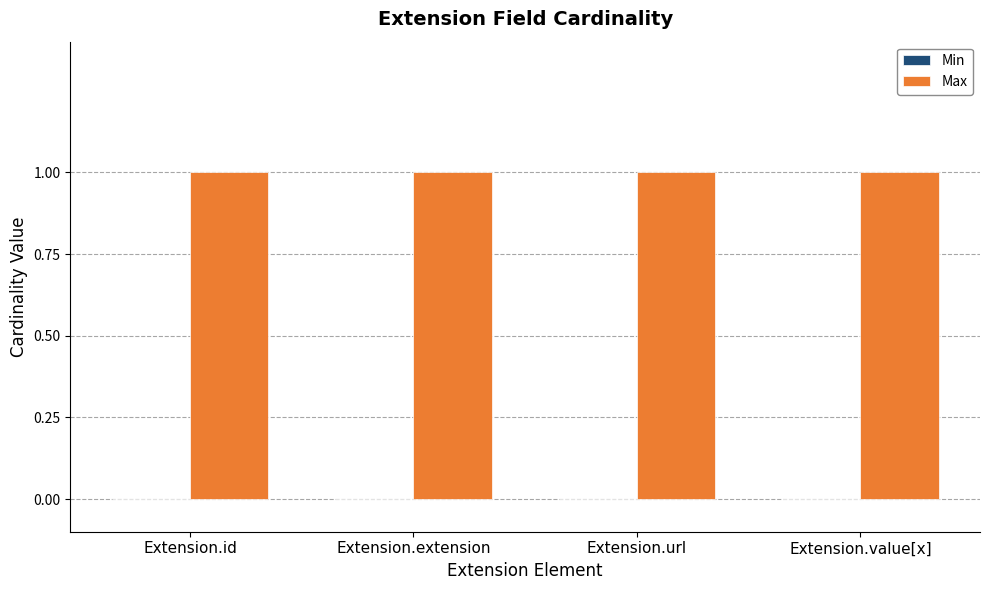

At how many categories does at least one series exceed 0?

4